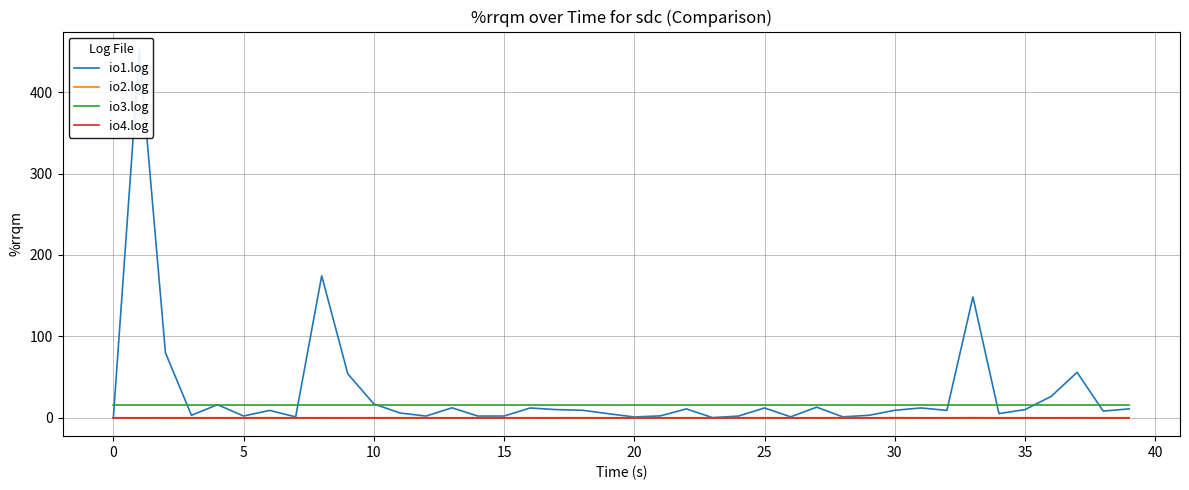

Reading right to left, list all the values displayed in this chart.

io1.log: 10.8	8.1	55.7	26.1	10.0	5.0	148.3	9.0	12.0	9.1	2.9	1.1	12.9	1.0	12.0	2.0	0.1	10.8	2.2	0.9	4.9	9.2	9.9	11.9	2.0	2.0	12.1	2.0	5.8	16.9	54.0	174.4	1.0	8.9	2.1	16.0	2.9	79.8	451.9	0.0
io2.log: -0.0	-0.0	0.0	-0.1	0.0	-0.0	0.1	-0.0	-0.1	0.1	-0.1	0.1	-0.0	-0.1	0.0	0.0	-0.0	0.0	-0.1	0.0	-0.0	0.0	0.0	-0.0	-0.0	0.1	-0.1	0.1	0.0	-0.0	-0.0	0.0	-0.1	0.0	0.0	-0.0	0.0	-0.0	-0.1	0.0
io3.log: 16.0	16.0	16.0	16.0	16.0	16.0	16.0	16.0	16.0	16.0	16.0	16.0	16.0	16.0	16.0	16.0	16.0	16.0	16.0	16.0	16.0	16.0	16.0	16.0	16.0	16.0	16.0	16.0	16.0	16.0	16.0	16.0	16.0	16.0	16.0	16.0	16.0	16.0	16.0	16.0
io4.log: 0.0	0.0	0.0	0.0	0.0	0.0	0.0	0.0	0.0	0.0	0.0	0.0	0.0	0.0	0.0	0.0	0.0	0.0	0.0	0.0	0.0	0.0	0.0	0.0	0.0	0.0	0.0	0.0	0.0	0.0	0.0	0.0	0.0	0.0	0.0	0.0	0.0	0.0	0.0	0.0